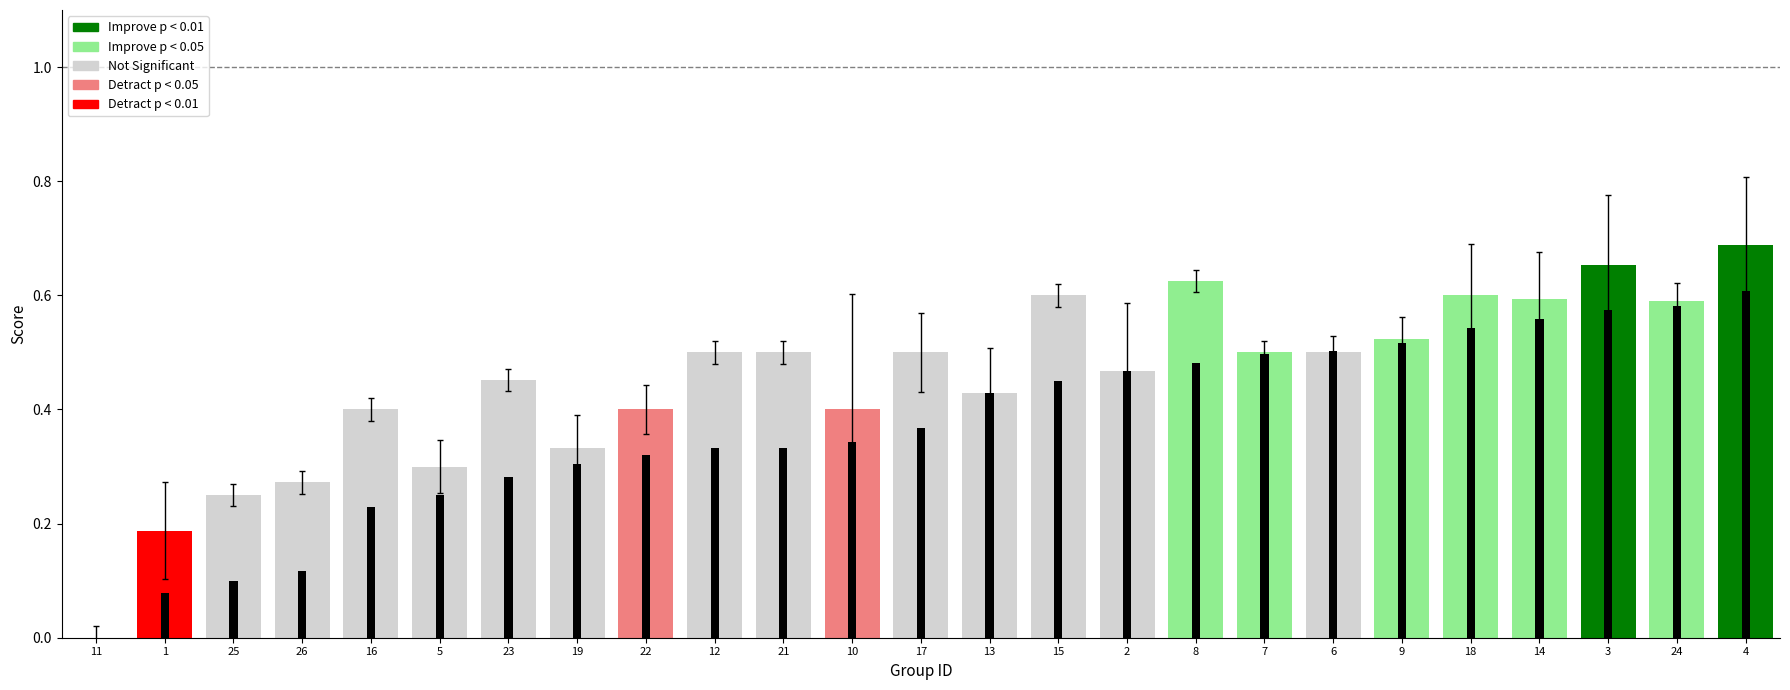

Reading left to right, transcribe all the data shown in this chart.

f1: 1=0.1	2=0.5	3=0.6	4=0.6	5=0.3	6=0.5	7=0.5	8=0.5	9=0.5	10=0.3	11=0.0	12=0.3	13=0.4	14=0.6	15=0.5	16=0.2	17=0.4	18=0.5	19=0.3	21=0.3	22=0.3	23=0.3	24=0.6	25=0.1	26=0.1
accuracy: 1=0.2	2=0.5	3=0.7	4=0.7	5=0.3	6=0.5	7=0.5	8=0.6	9=0.5	10=0.4	11=0.0	12=0.5	13=0.4	14=0.6	15=0.6	16=0.4	17=0.5	18=0.6	19=0.3	21=0.5	22=0.4	23=0.5	24=0.6	25=0.2	26=0.3
kappa: 1=-0.1	2=-0.2	3=0.2	4=0.2	5=0.1	6=-0.0	7=0.0	8=0.0	9=0.0	10=-0.4	11=0.0	12=0.0	13=-0.1	14=0.1	15=0.0	16=0.0	17=-0.1	18=0.1	19=0.1	21=0.0	22=-0.0	23=0.0	24=0.0	25=0.0	26=0.0